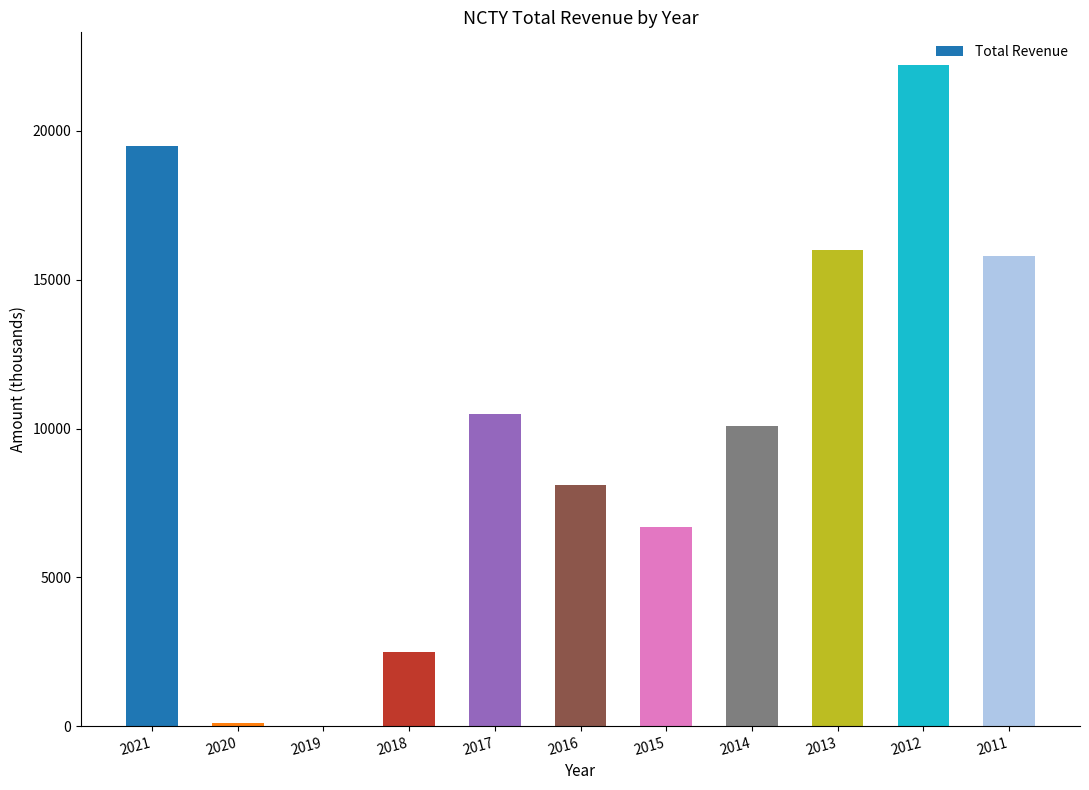

What is the sum of all values?

111500